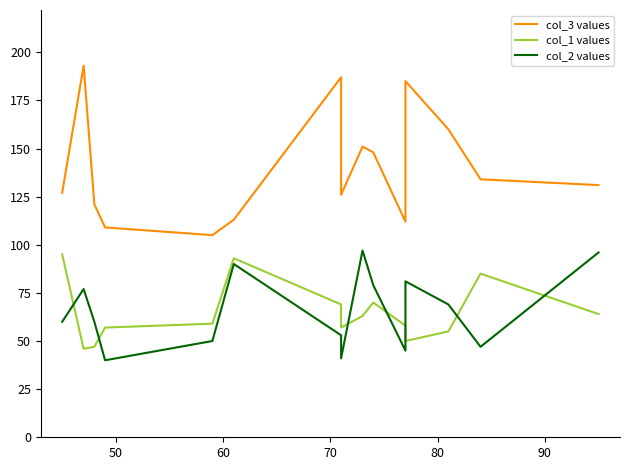

At how many categories does at least one series exceed 119?

11